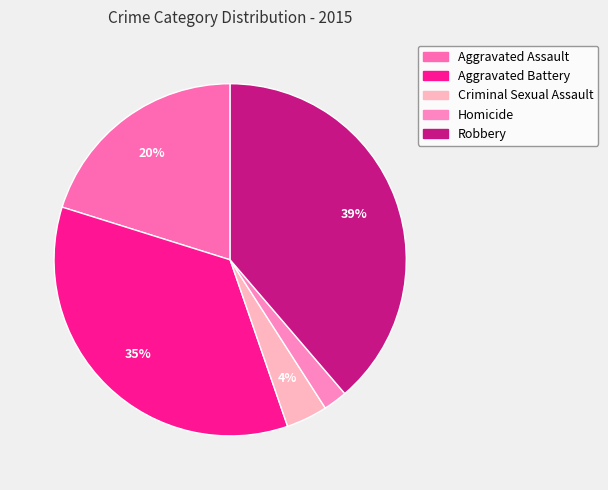

Between Aggravated Battery and Robbery, which is larger?

Robbery